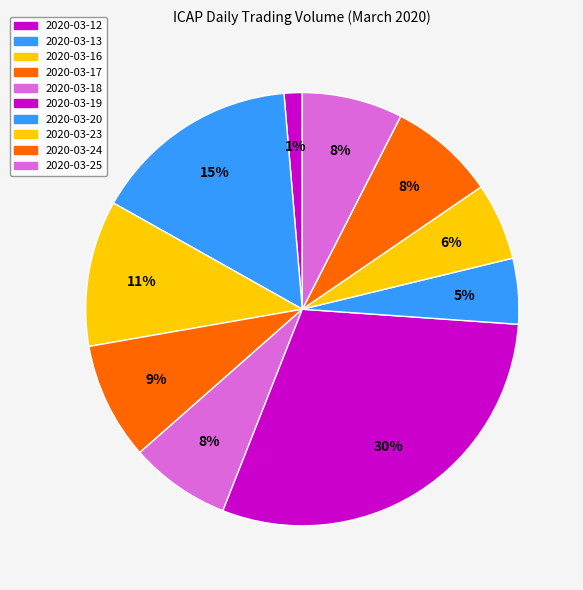

Do 2020-03-24 and 2020-03-12 together represent more than half of the pie?

No